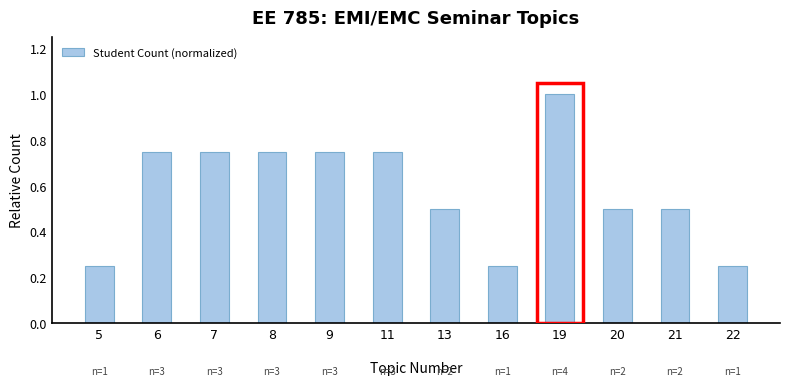

What is the difference between the second highest and second lowest values?

0.5